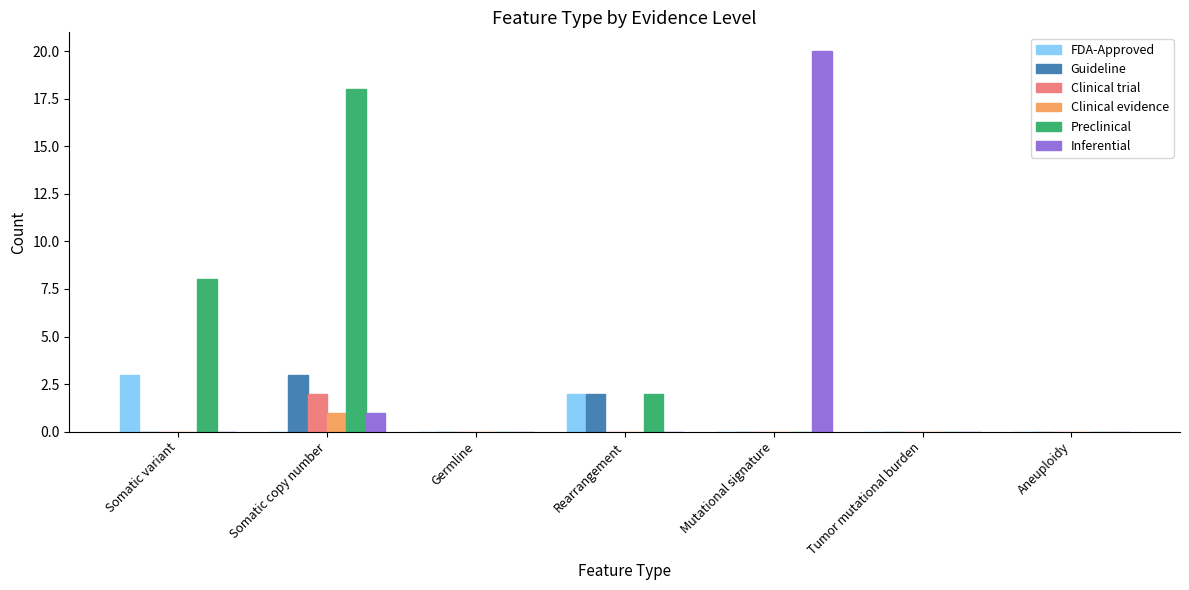

Which series has the largest total across all categories?

Preclinical